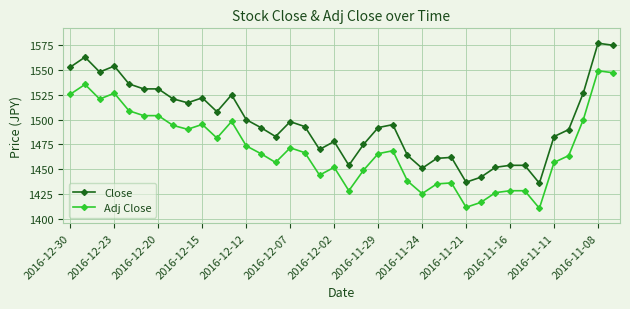

True or false: Adj Close and Close intersect in this chart.

False